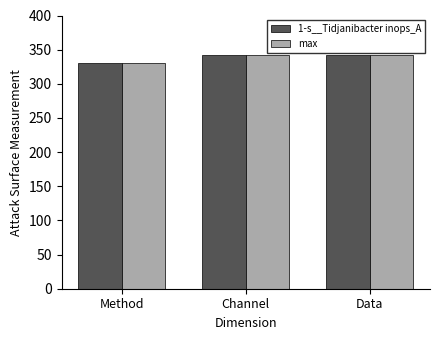

Are the bars grouped side by side (vs. stacked)?

Yes